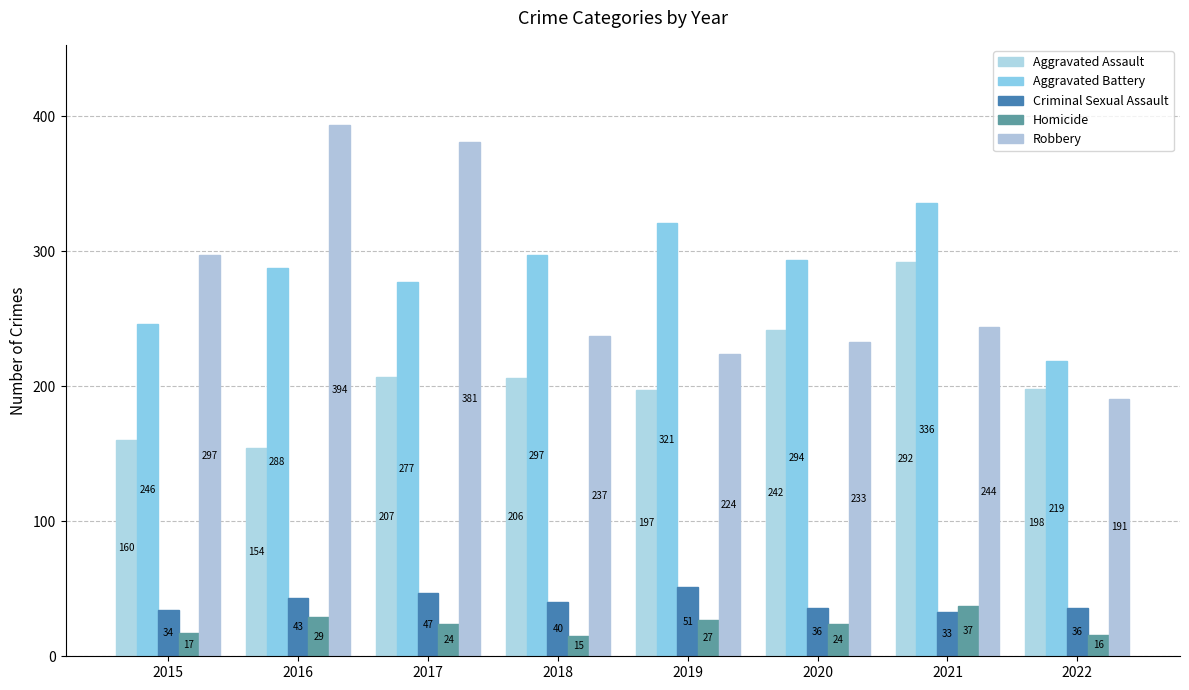

The Aggravated Assault series shows 412 at 2020. True or false?

False